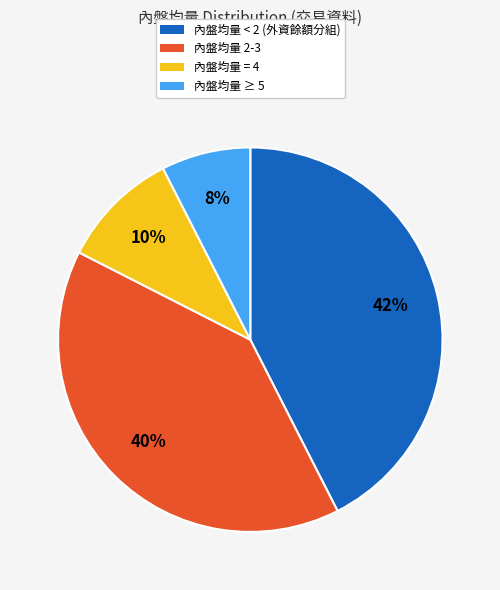

To the nearest percent, what is the average slice percentage?

25%